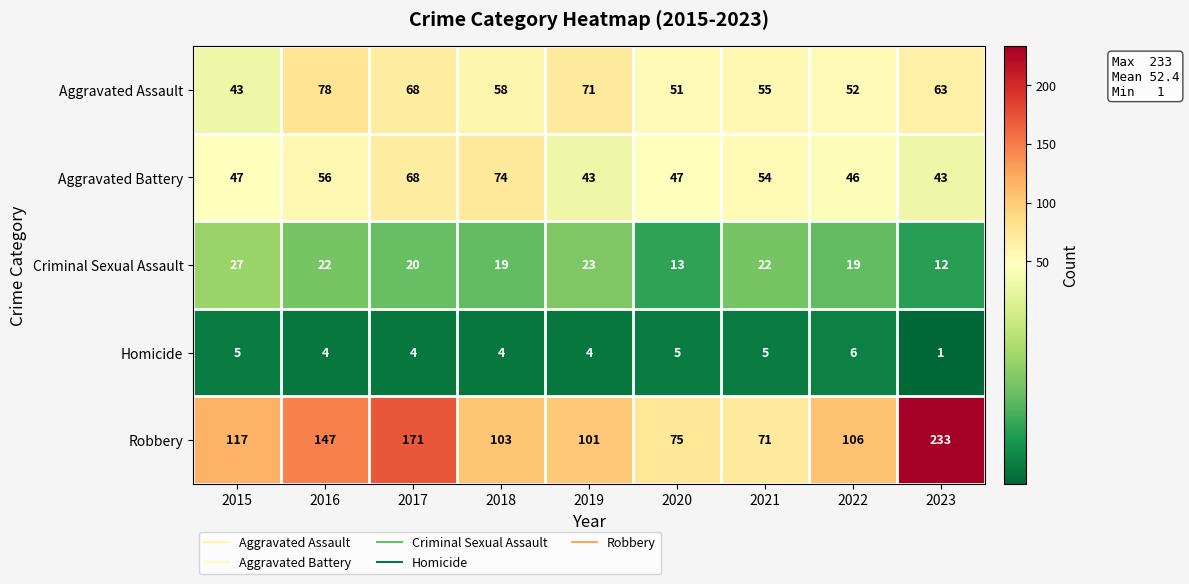

What is the difference between the Robbery values at 2020 and 2016?

72